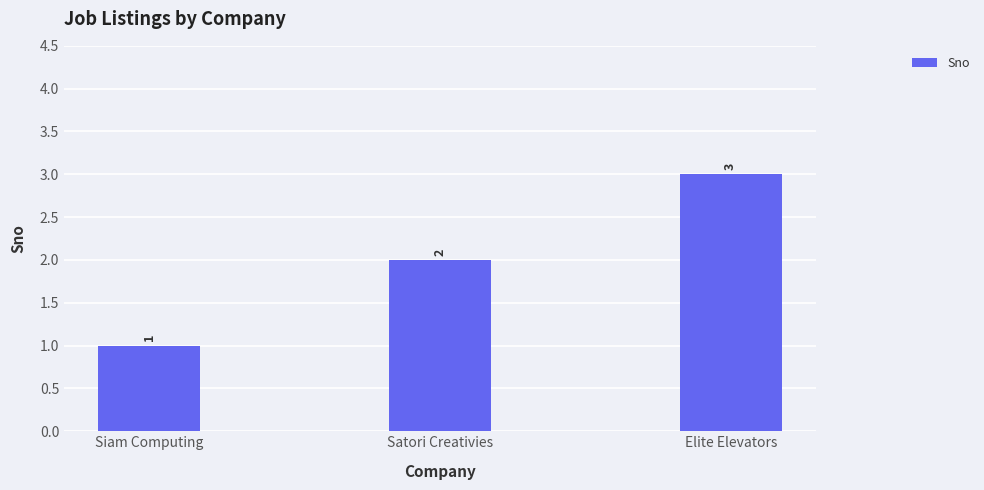

What position from the right is Elite Elevators?

1